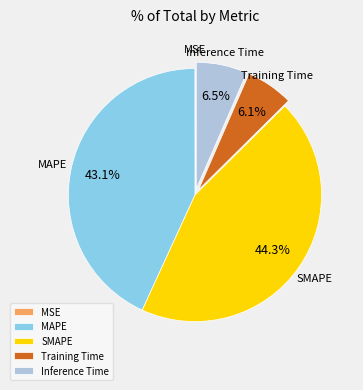

To the nearest percent, what portion does Training Time represent?

6%